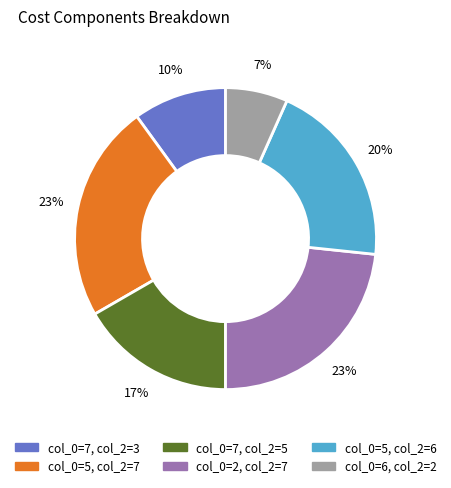

Does any single category account for the majority?

No